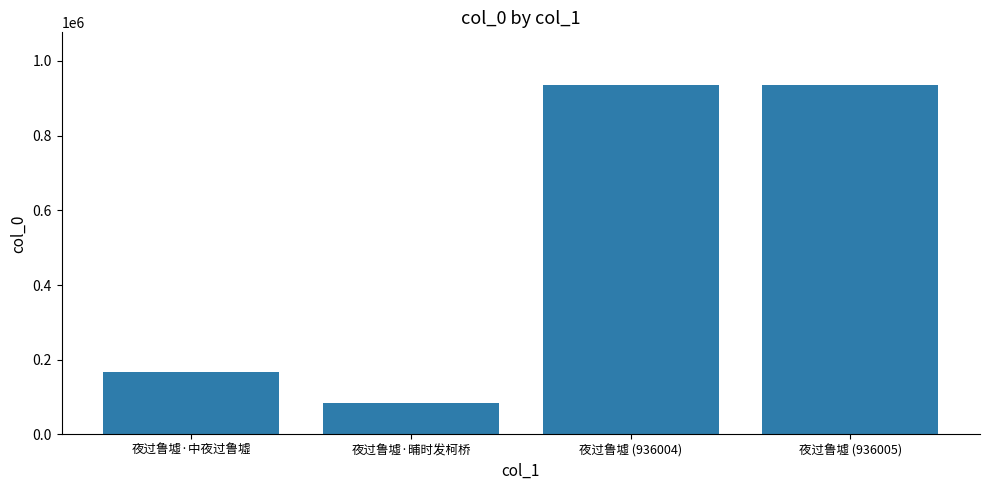

What value does the data have at 夜过鲁墟·晡时发柯桥, to the nearest 100?

83100